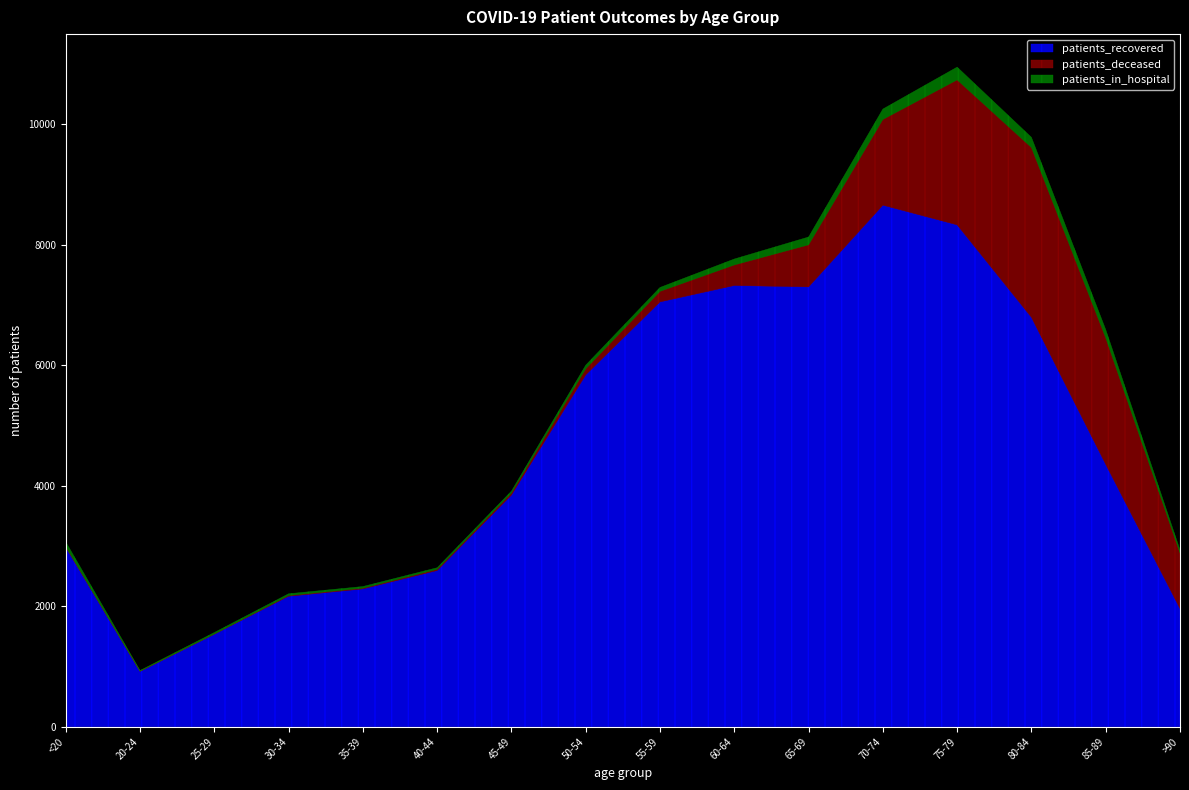

True or false: patients_deceased and patients_recovered intersect in this chart.

False